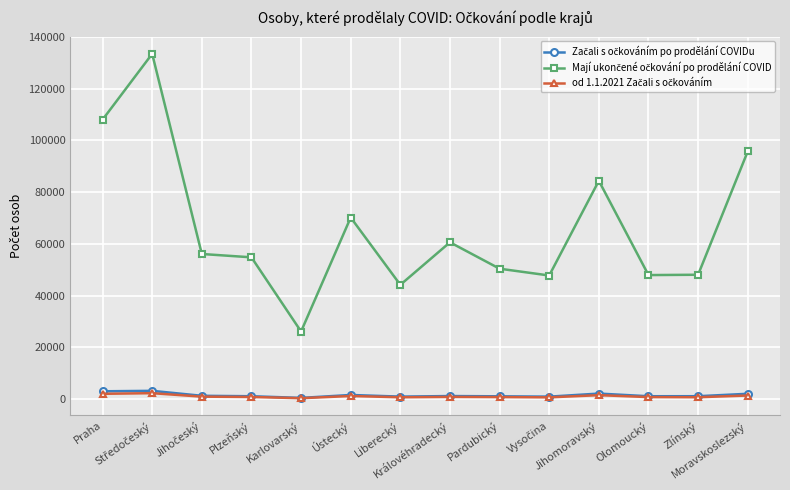

True or false: Mají ukončené očkování po prodělání COVID has a value of 50383 at Pardubický.

True